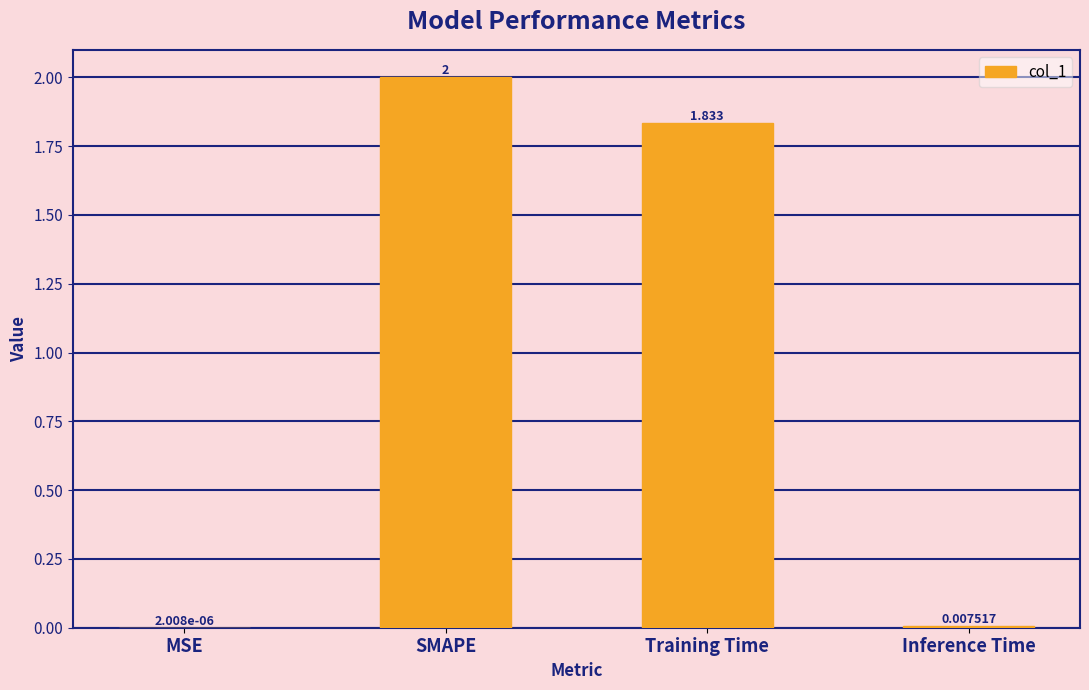

At which category does the chart reach its peak across all series?

SMAPE